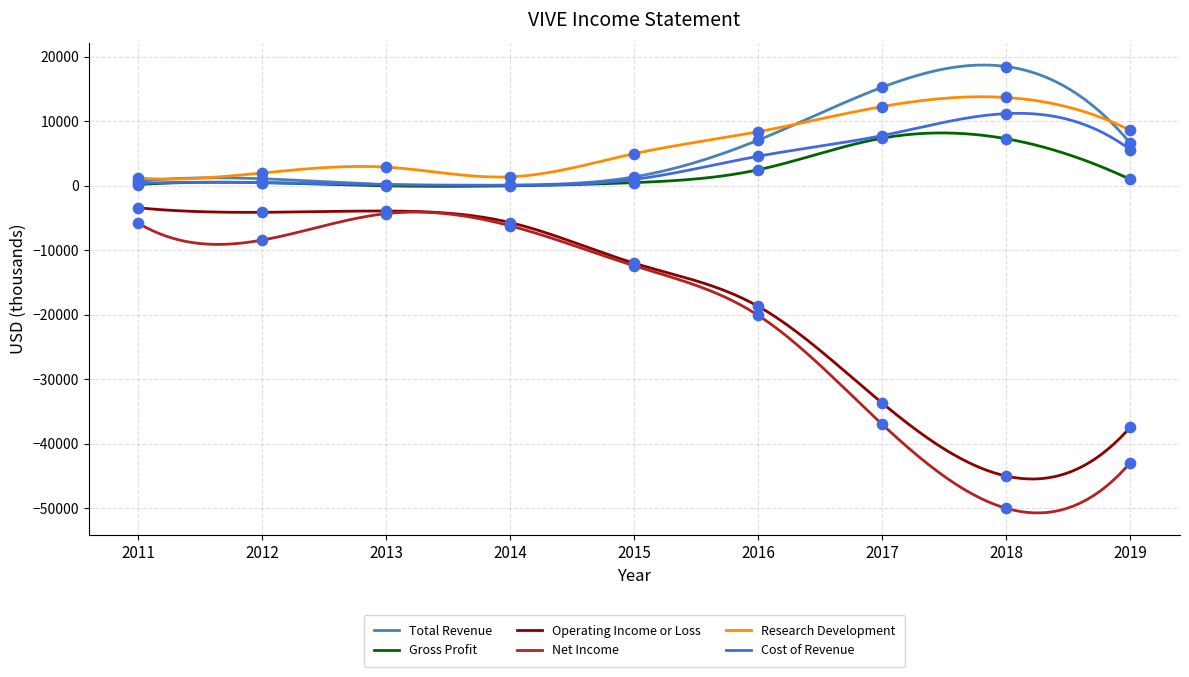

Which series contains the lowest Y value?

Net Income